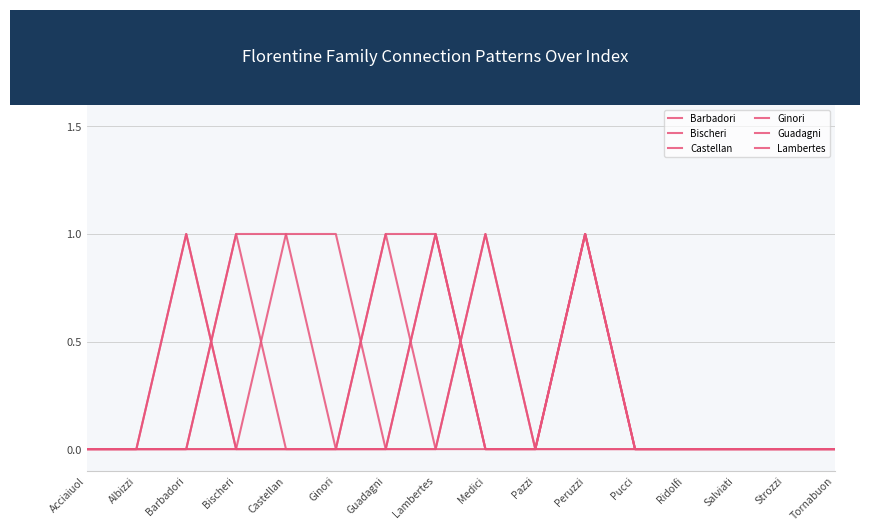

Does the chart have visible grid lines?

Yes